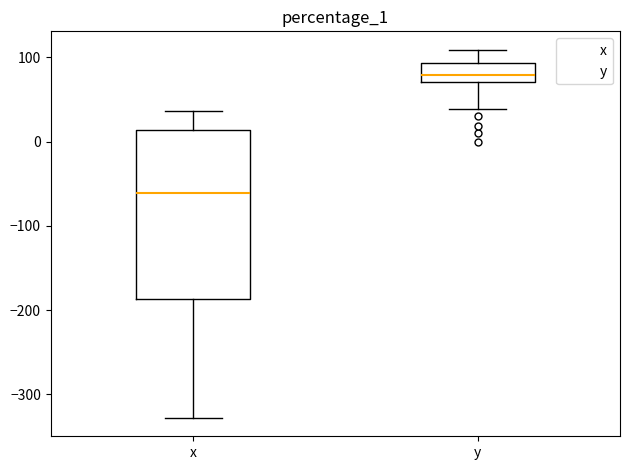

Which box has the lowest median line?

x